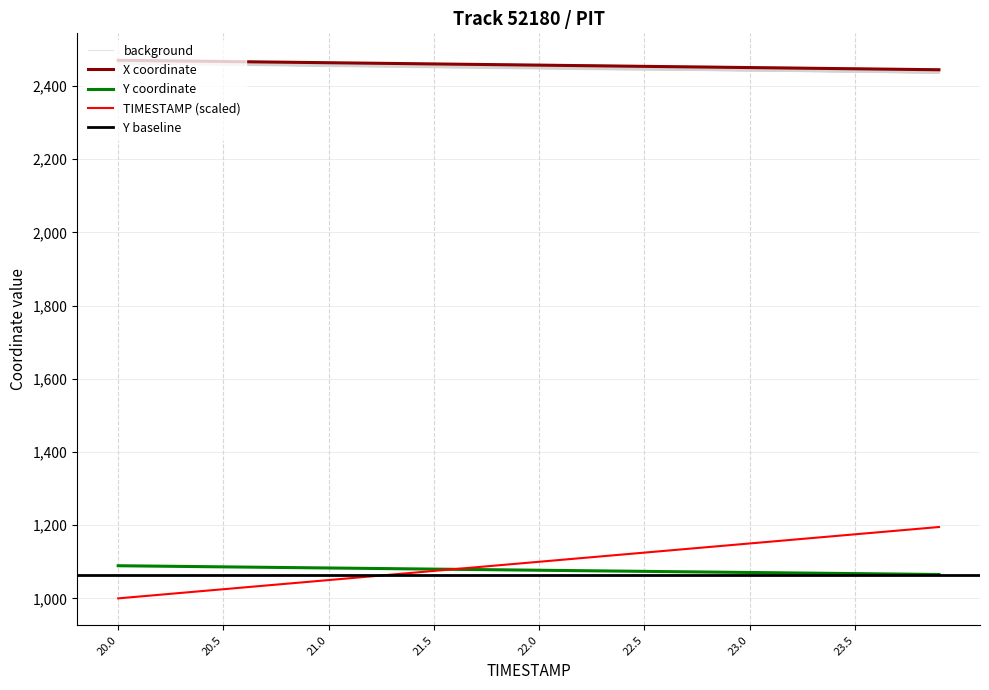

List the series in order of their peak value, highest first.

X, TIMESTAMP, Y